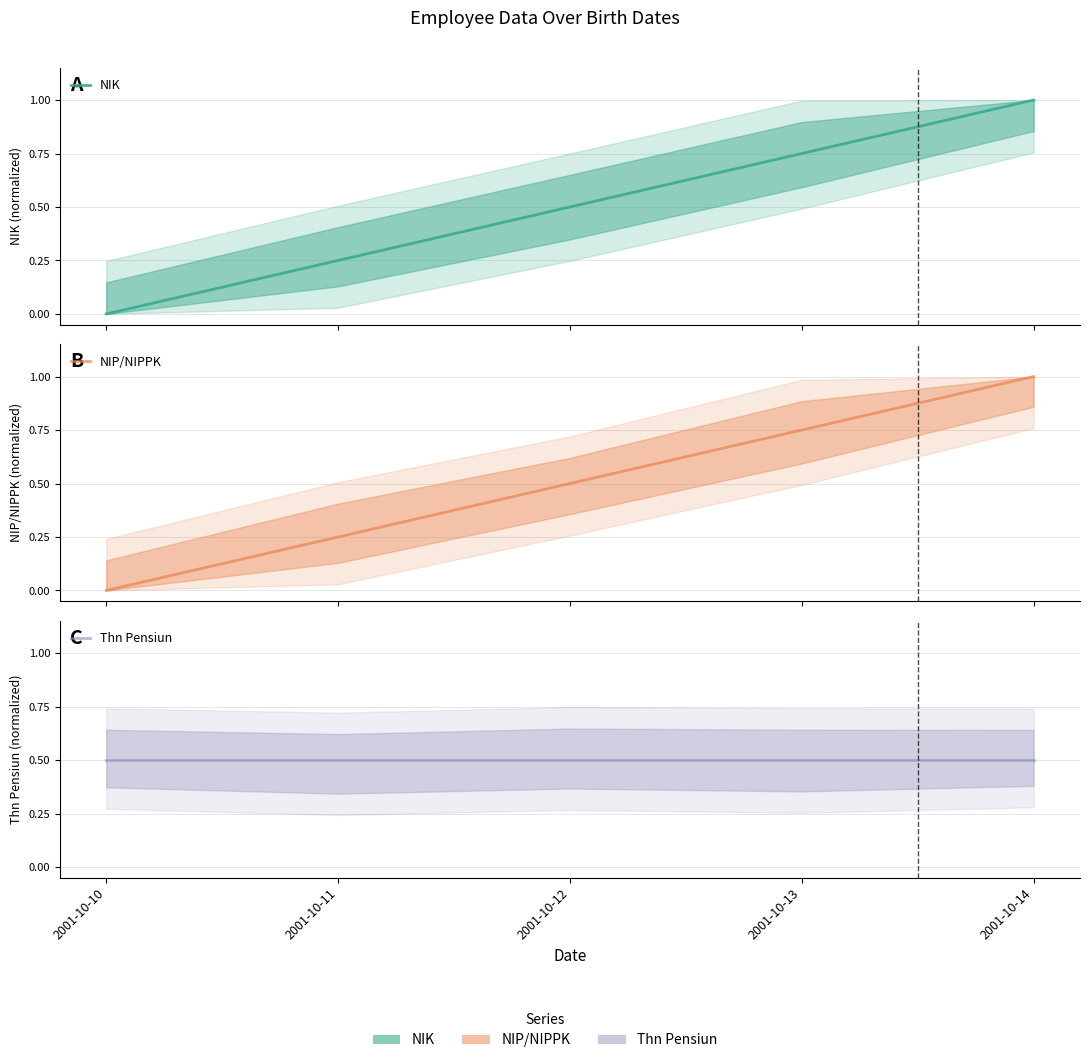

The value of NIP/NIPPK at 2001-10-13 is 0.8. True or false?

True